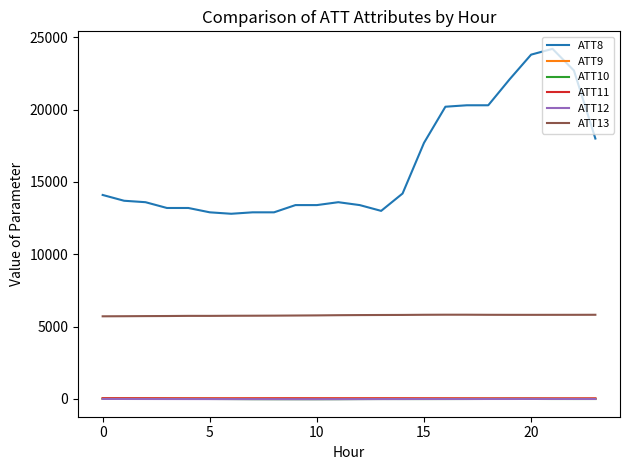

What is the difference between the maximum and minimum values in the ATT13 series?

110.9